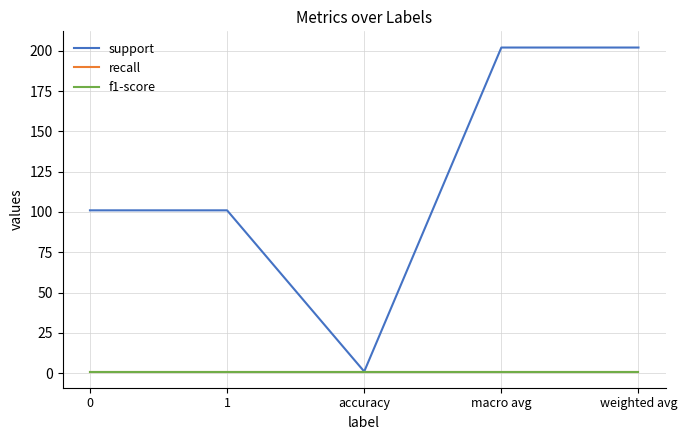

Does the chart display data point markers on the line(s)?

No